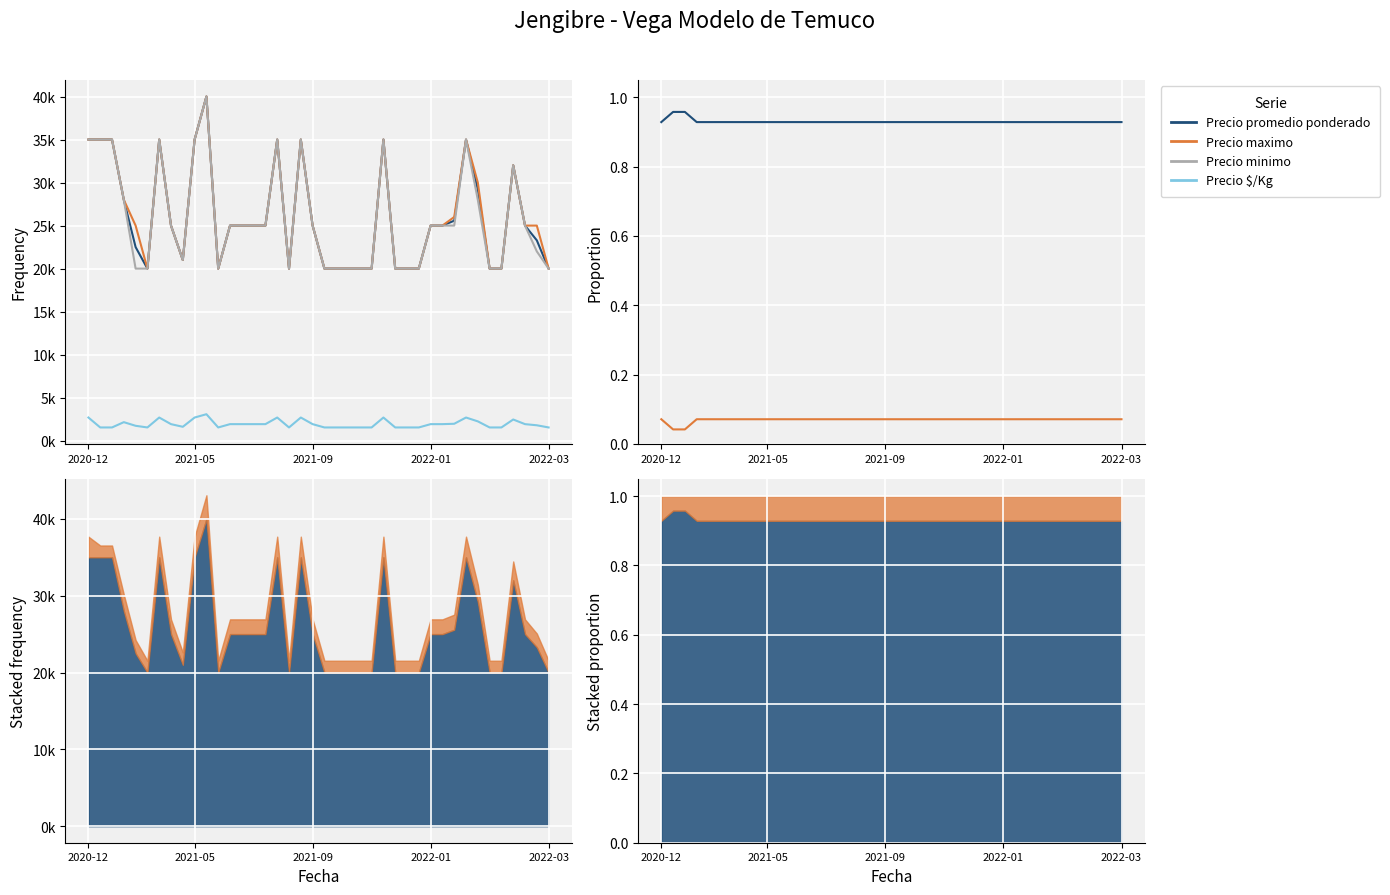

What is the difference between the Precio maximo values at 26 and 31?

6000.0